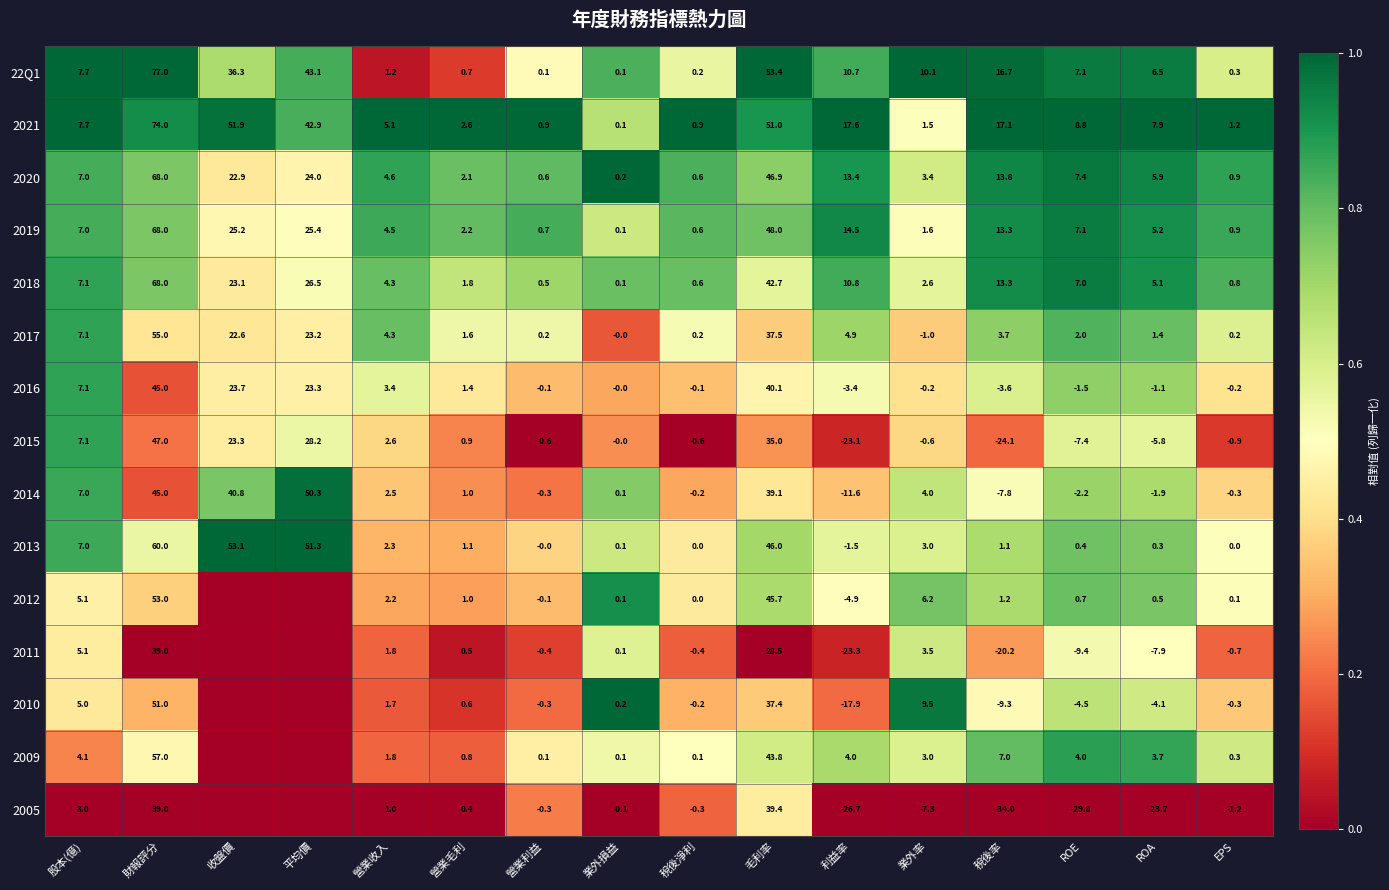

What is the spread (max minus min) of values at EPS?

2.4